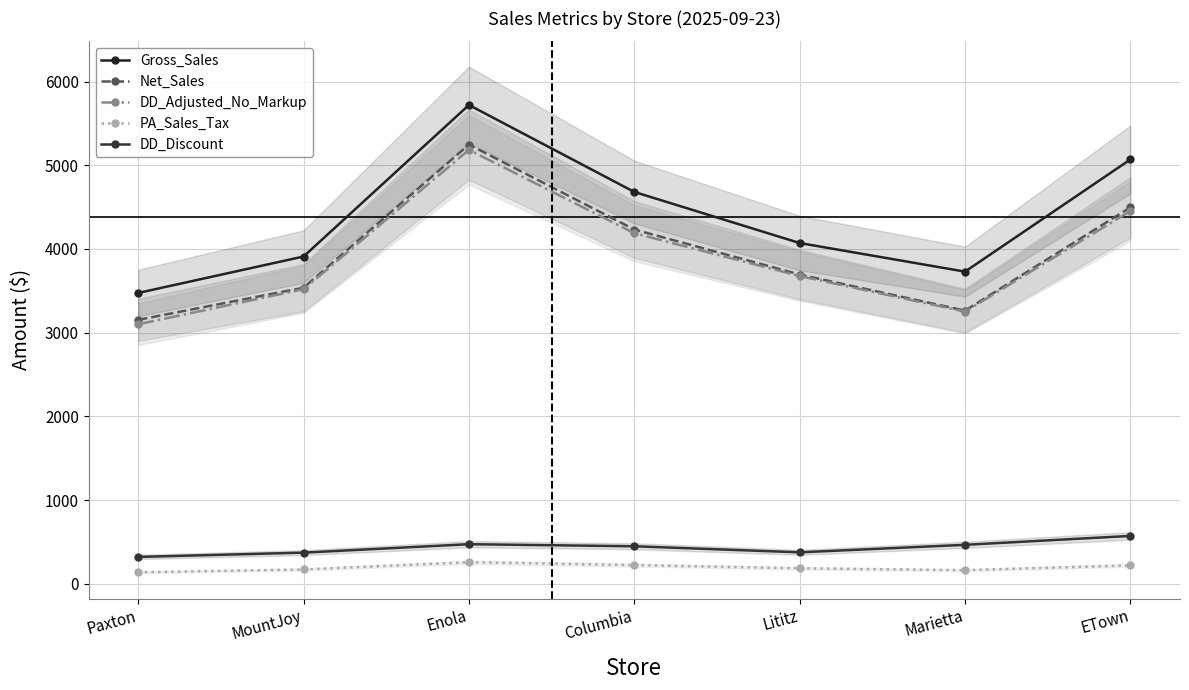

Reading left to right, transcribe all the data shown in this chart.

Gross_Sales: Paxton=3474.5	MountJoy=3909.9	Enola=5719.8	Columbia=4680.9	Lititz=4070.8	Marietta=3729.1	ETown=5069.2
Net_Sales: Paxton=3153.1	MountJoy=3537.2	Enola=5246.5	Columbia=4232.3	Lititz=3694.6	Marietta=3263.2	ETown=4496.9
DD_Adjusted_No_Markup: Paxton=3100.2	MountJoy=3519.3	Enola=5183.9	Columbia=4188.4	Lititz=3676.3	Marietta=3250.9	ETown=4453.8
PA_Sales_Tax: Paxton=137.9	MountJoy=171.3	Enola=257.9	Columbia=223.9	Lititz=185.7	Marietta=162.8	ETown=220.6
DD_Discount: Paxton=321.4	MountJoy=372.7	Enola=473.2	Columbia=448.6	Lititz=376.2	Marietta=465.8	ETown=572.3